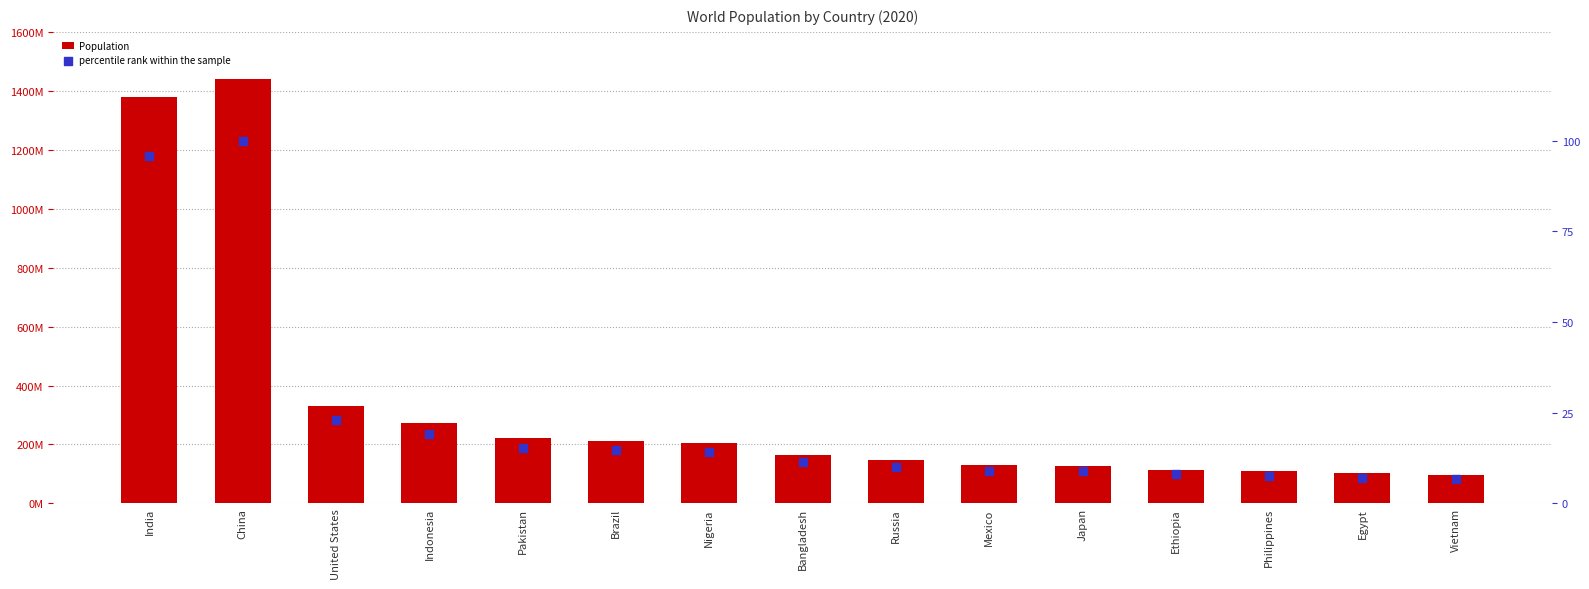

Which series has the largest total across all categories?

Population